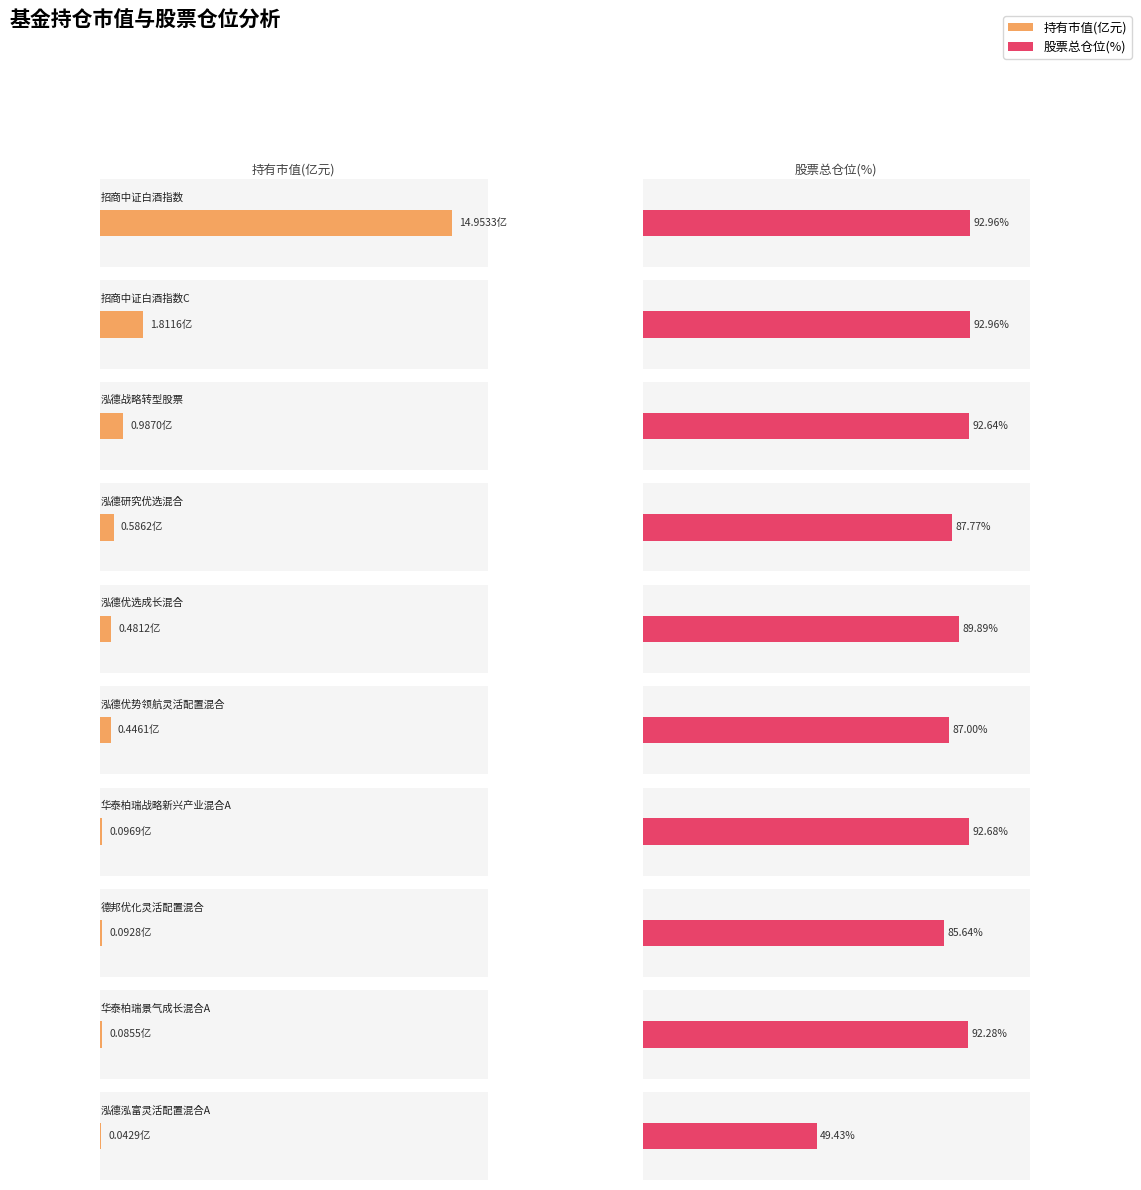

What is the sum of all values?

19.6